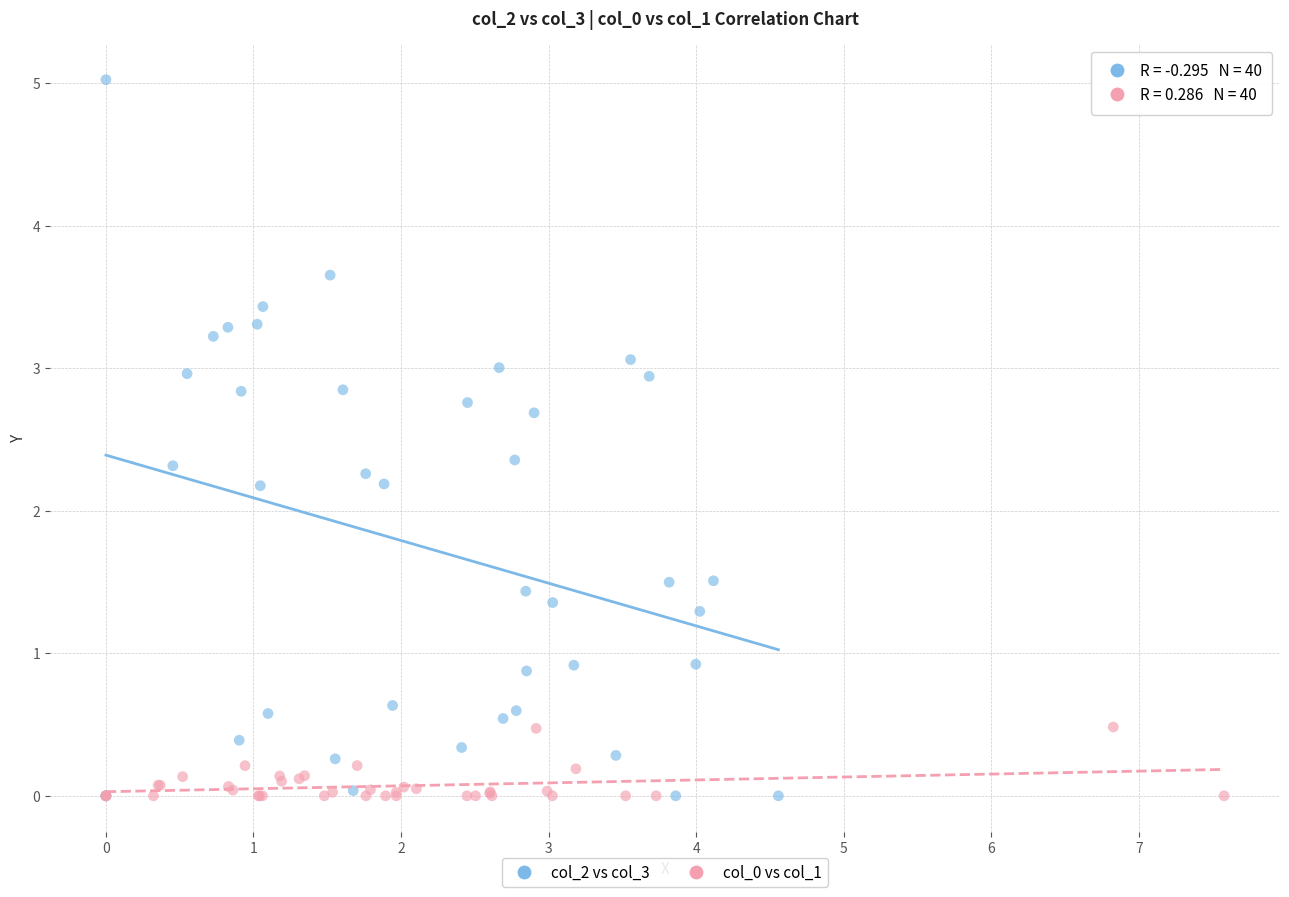

Which series reaches the maximum Y coordinate?

col_2 vs col_3